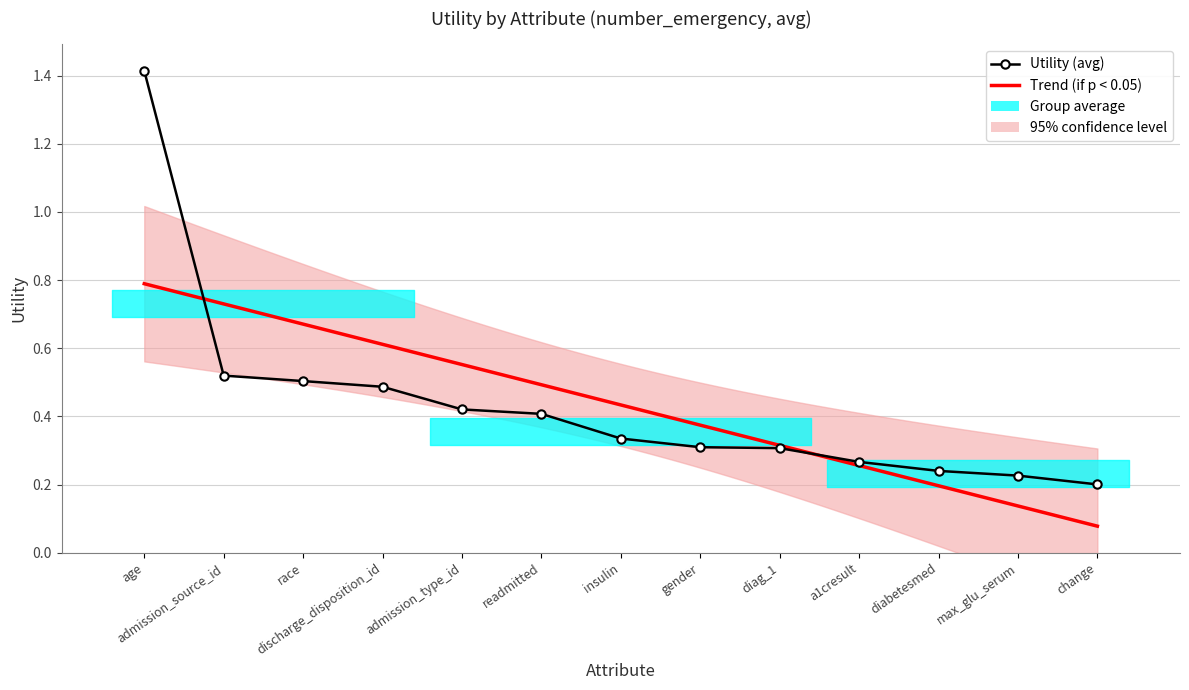

Which label corresponds to the smallest value in the chart?

change